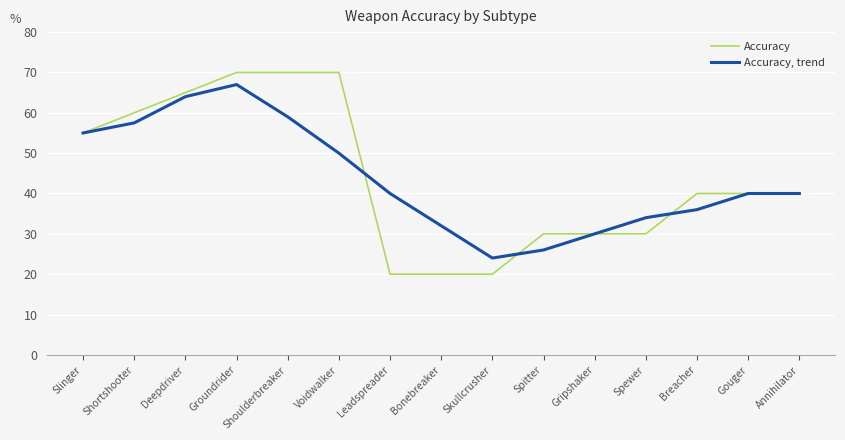

What is the approximate value of Accuracy, trend at Gripshaker?

30.0